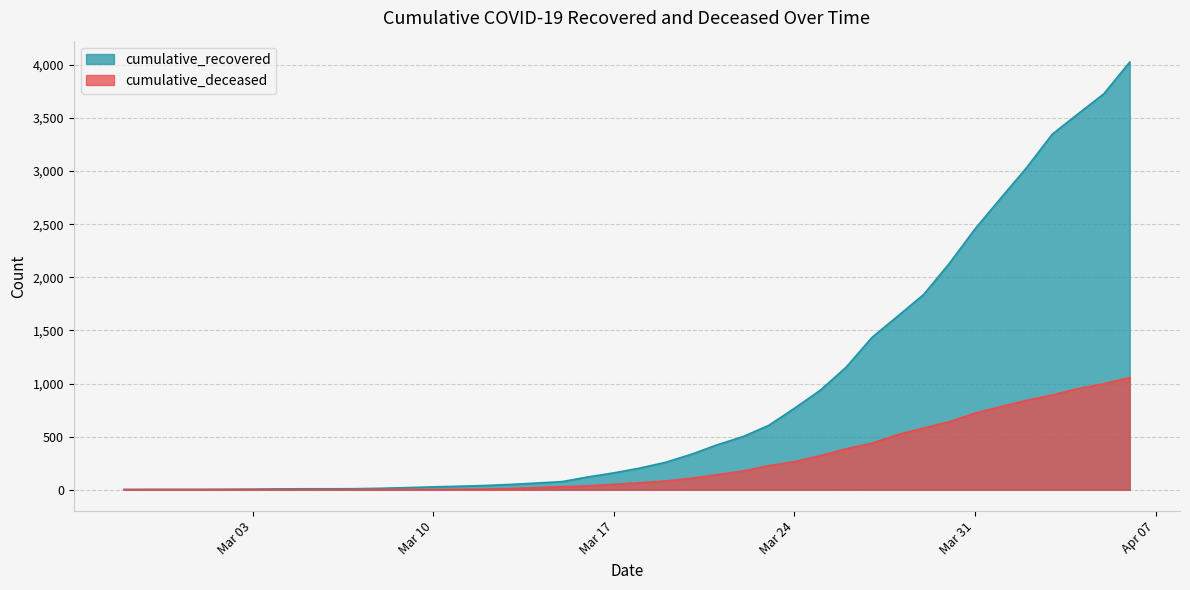

Which series has the largest total across all categories?

cumulative_recovered